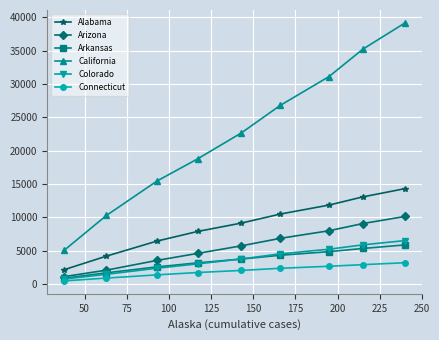

Which series has the largest total across all categories?

California